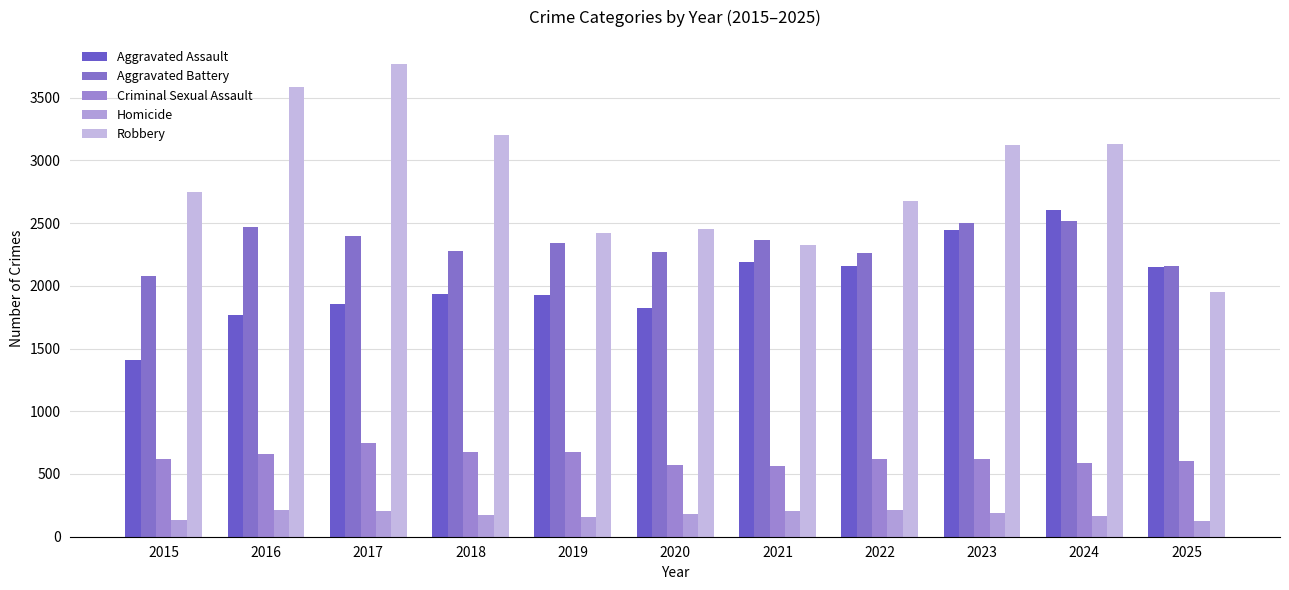

Reading left to right, extract all data points from this chart.

Aggravated Assault: 2015=1406	2016=1769	2017=1854	2018=1932	2019=1929	2020=1825	2021=2192	2022=2156	2023=2447	2024=2604	2025=2151
Aggravated Battery: 2015=2076	2016=2468	2017=2395	2018=2274	2019=2341	2020=2267	2021=2368	2022=2265	2023=2502	2024=2513	2025=2159
Criminal Sexual Assault: 2015=618	2016=658	2017=744	2018=677	2019=674	2020=575	2021=565	2022=623	2023=620	2024=585	2025=601
Homicide: 2015=130	2016=210	2017=204	2018=172	2019=154	2020=182	2021=207	2022=211	2023=188	2024=168	2025=124
Robbery: 2015=2745	2016=3589	2017=3772	2018=3201	2019=2422	2020=2451	2021=2328	2022=2678	2023=3123	2024=3130	2025=1950